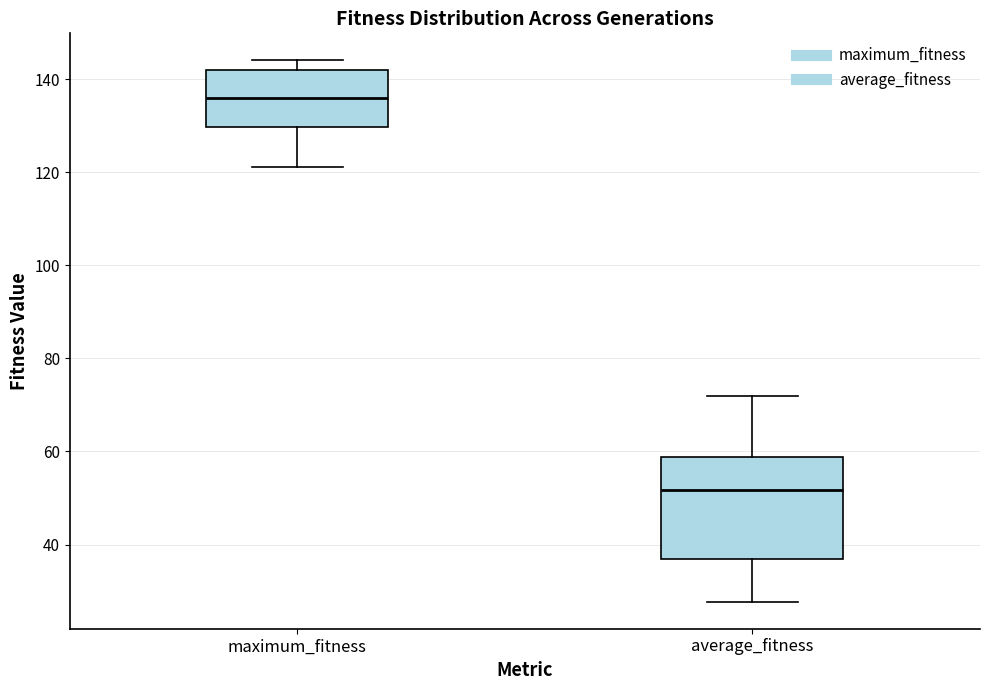

Reading left to right, read every box against the y-axis: the position of its median line, the range the box covers, and the ends of its whiskers. The values are not printed on the chart, so give them approximately, as read against the axis.

maximum_fitness: median 136, box 130 to 142, whiskers 122 to 144
average_fitness: median 52, box 36 to 58, whiskers 28 to 72